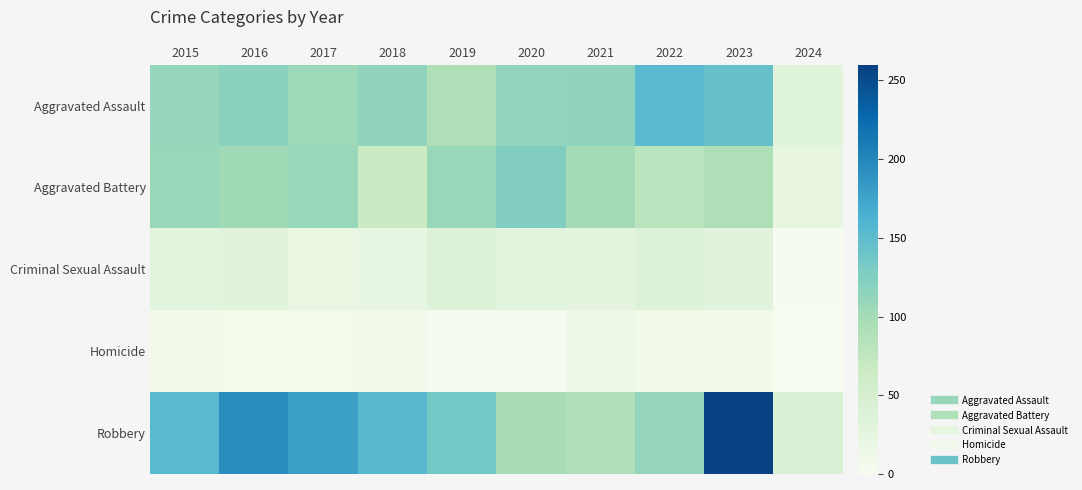

Which series has the widest spread of values?

Robbery